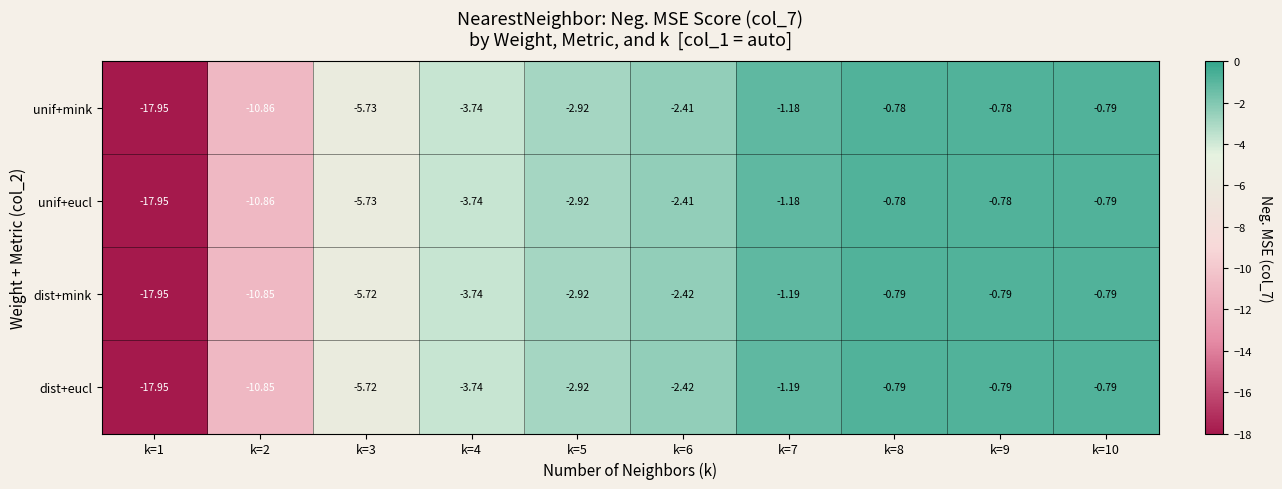

Is the value of dist+mink at k=4 greater than the value of dist+eucl at k=10?

No